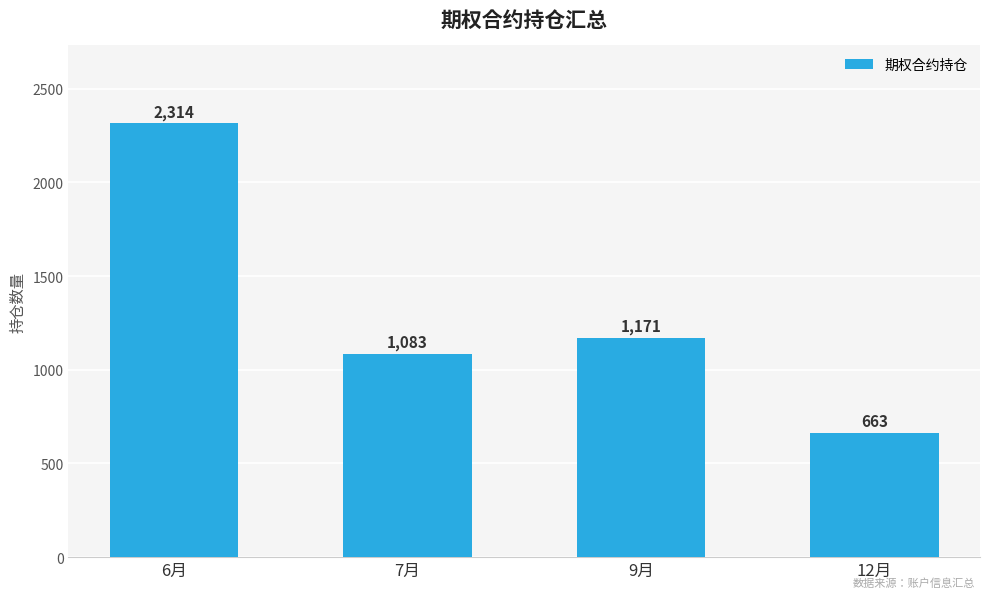

What is the difference between the maximum and minimum values?

1651